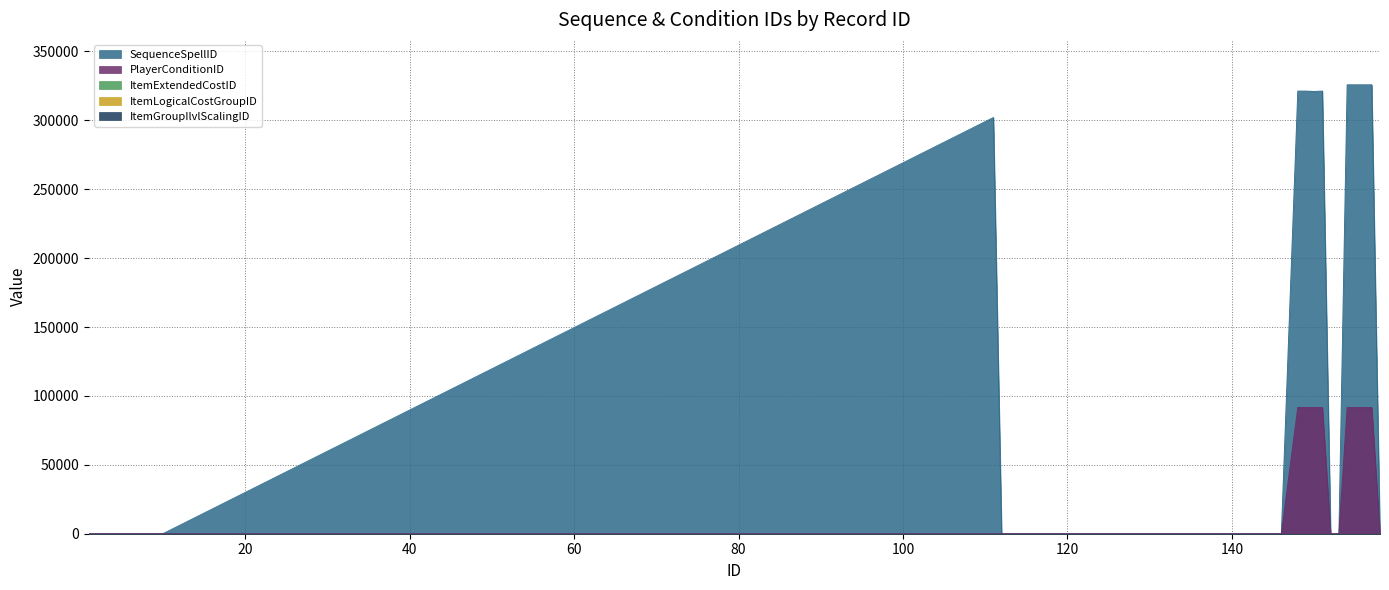

How many data points in SequenceSpellID are above 0?

9